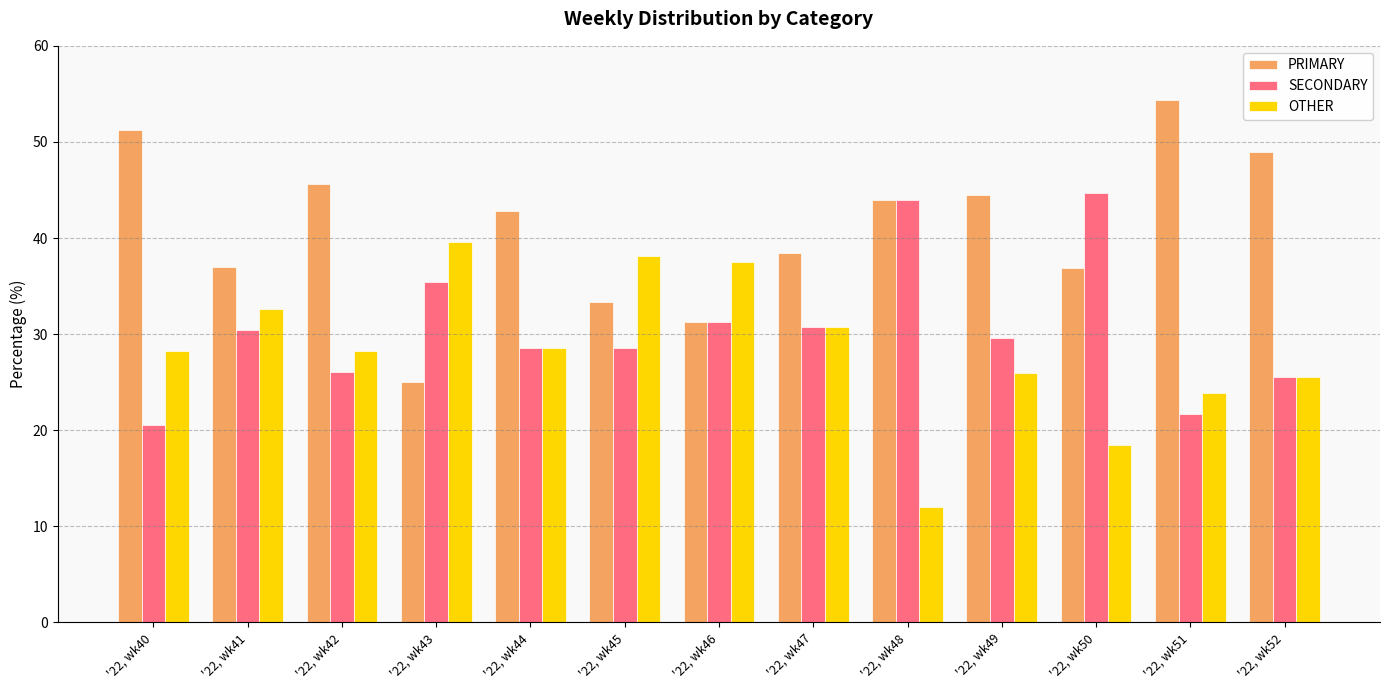

Rank the series by their average value, from highest to lowest.

PRIMARY, SECONDARY, OTHER